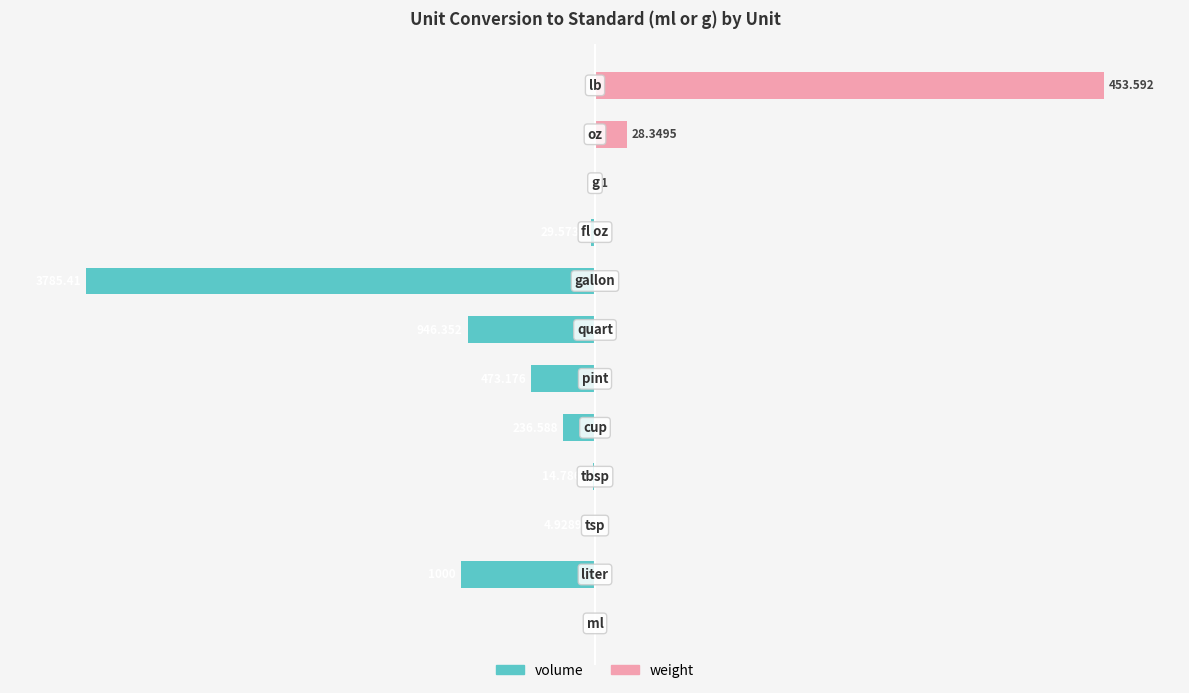

Which series has the largest total across all categories?

weight